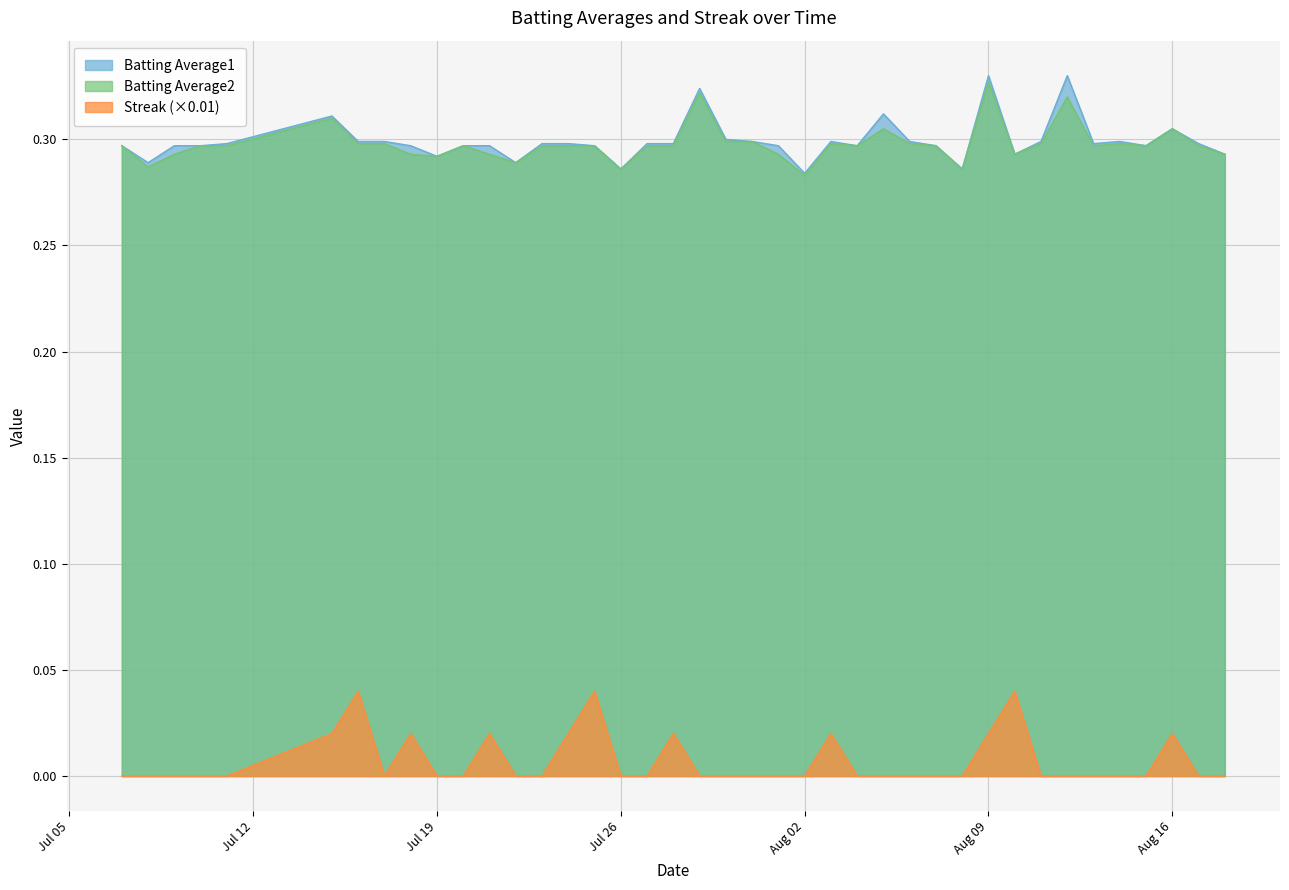

Where is the first local maximum for Batting Average2?

2010-07-15